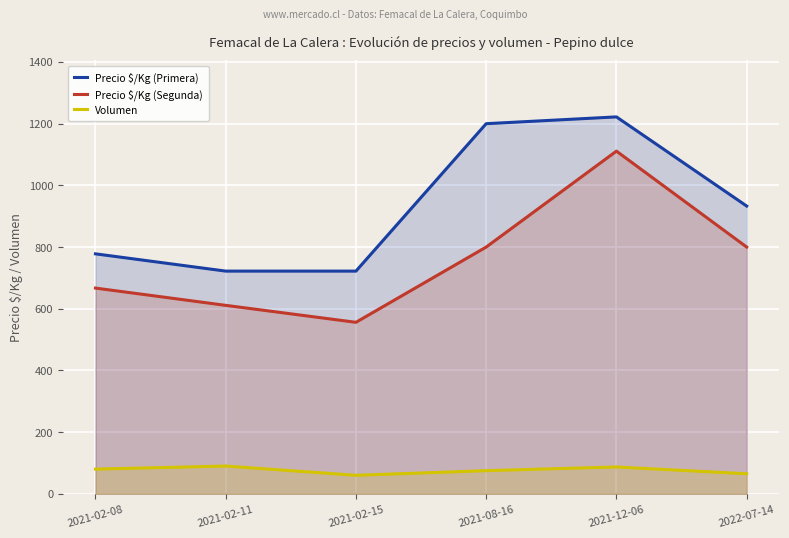

True or false: Precio $/Kg (Primera) and Precio $/Kg (Segunda) intersect in this chart.

False